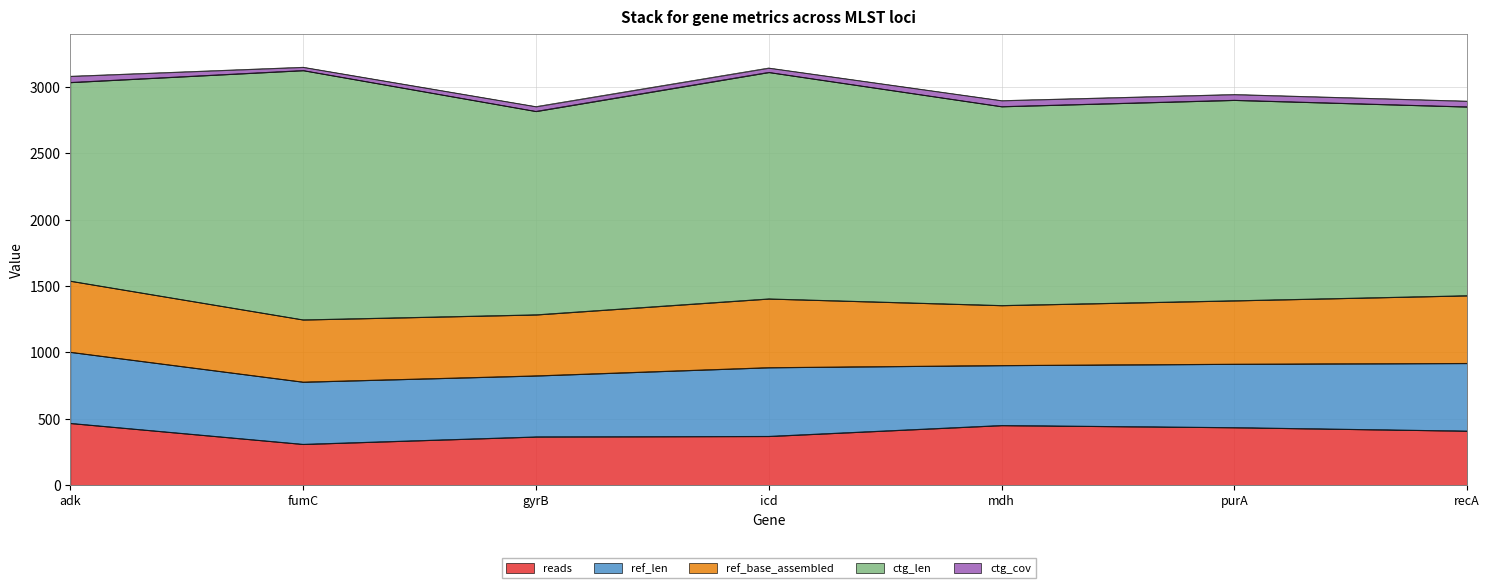

What is the sum of all ctg_cov values?

269.5